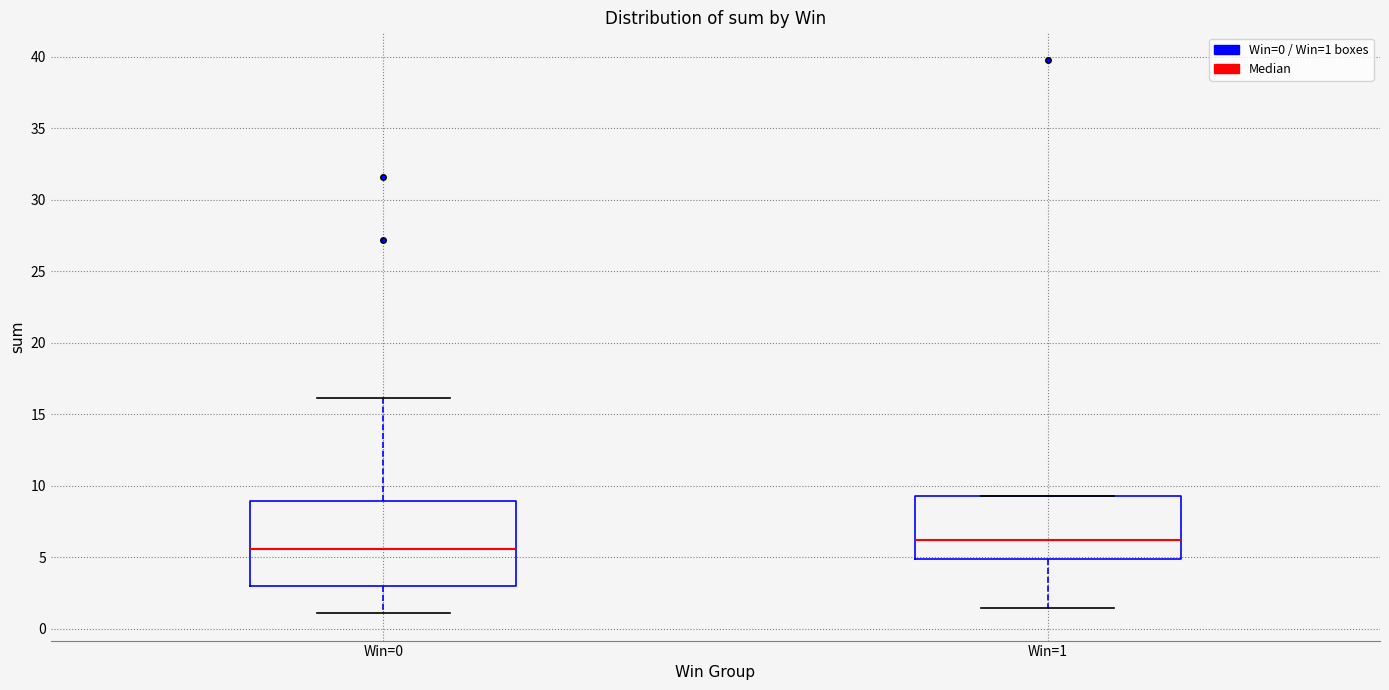

Which box is the tallest, from its lower edge to its upper edge?

Win=0